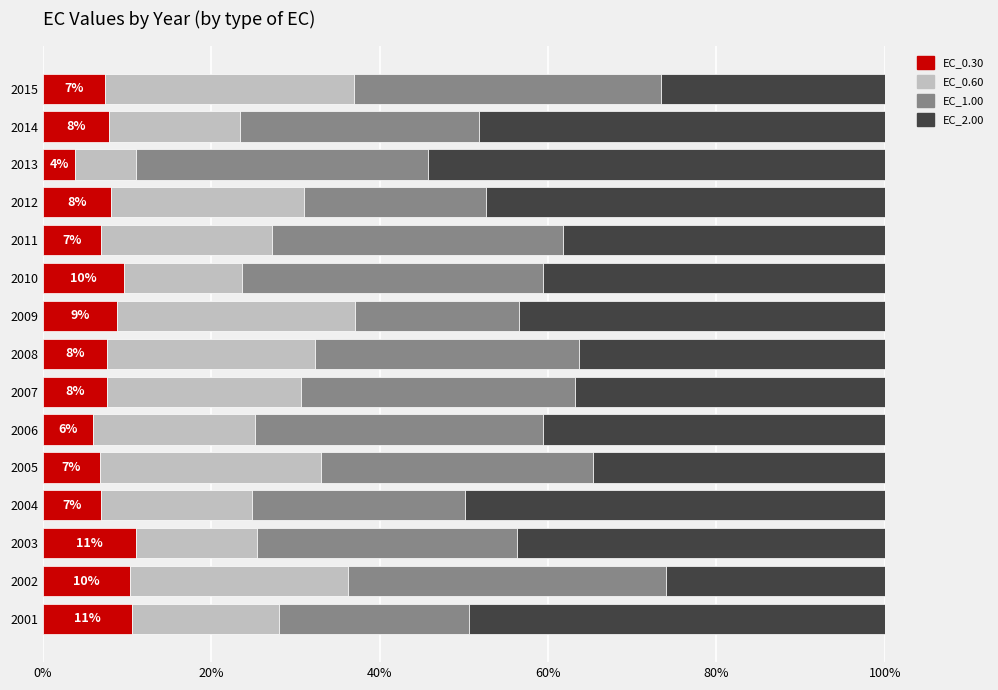

What is the highest value of the EC_0.30 series?

11.0